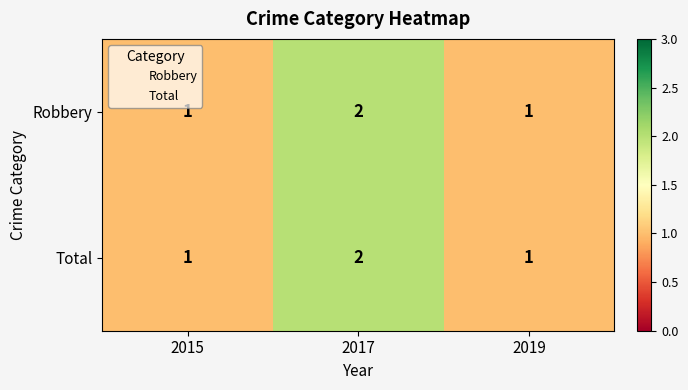

The Total series shows 0 at 2015. True or false?

False